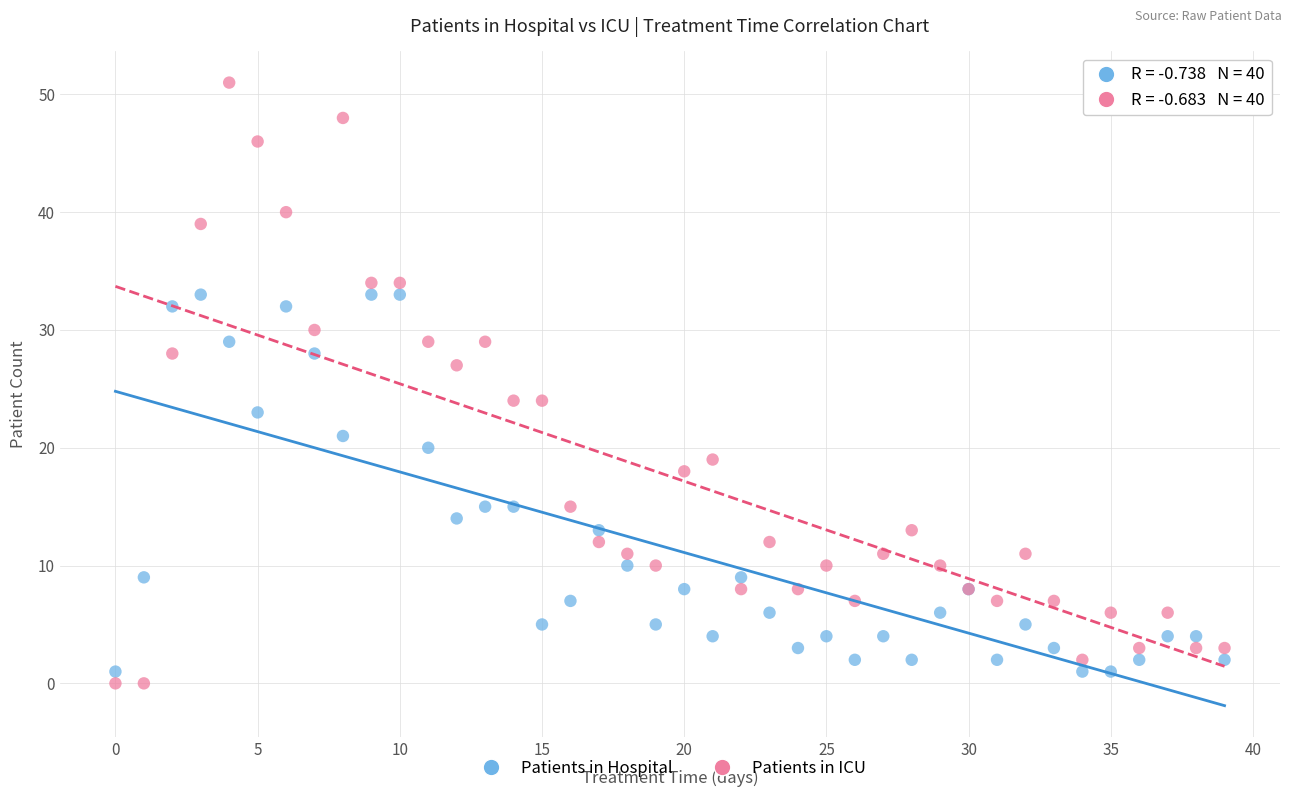

Which series reaches the maximum Y coordinate?

Patients in ICU